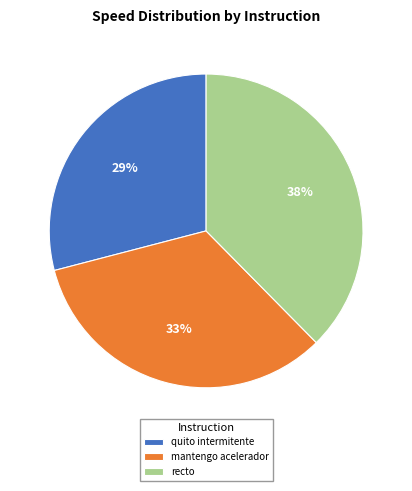

To the nearest percent, what portion does mantengo acelerador represent?

33%